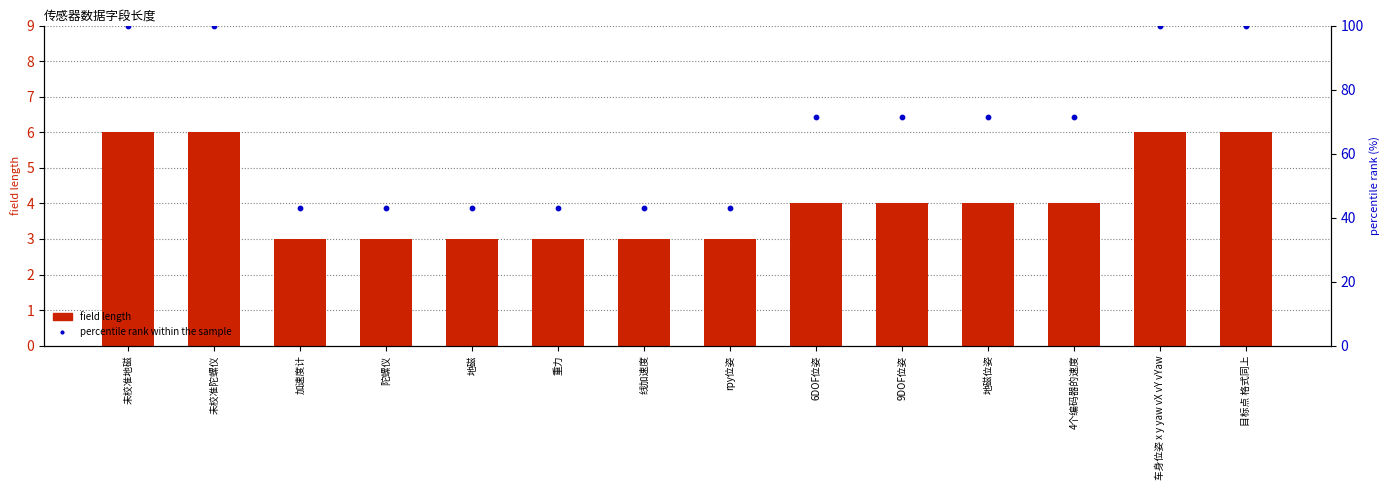

Which series has the largest total across all categories?

percentile rank within the sample